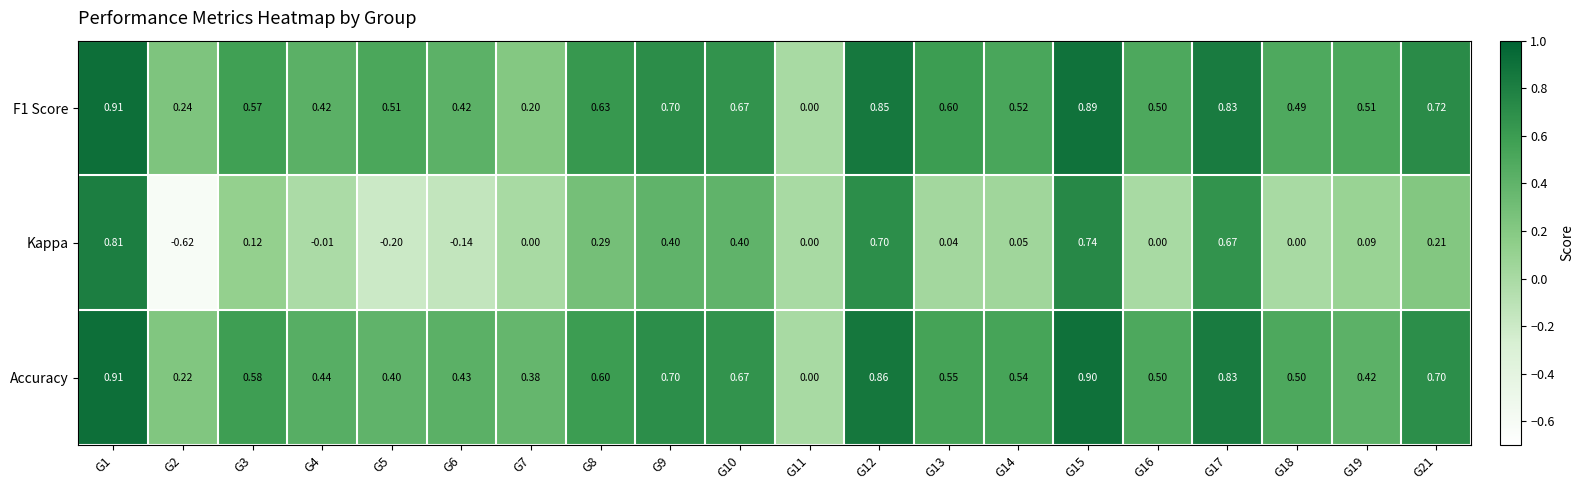

Which series has the widest spread of values?

Kappa